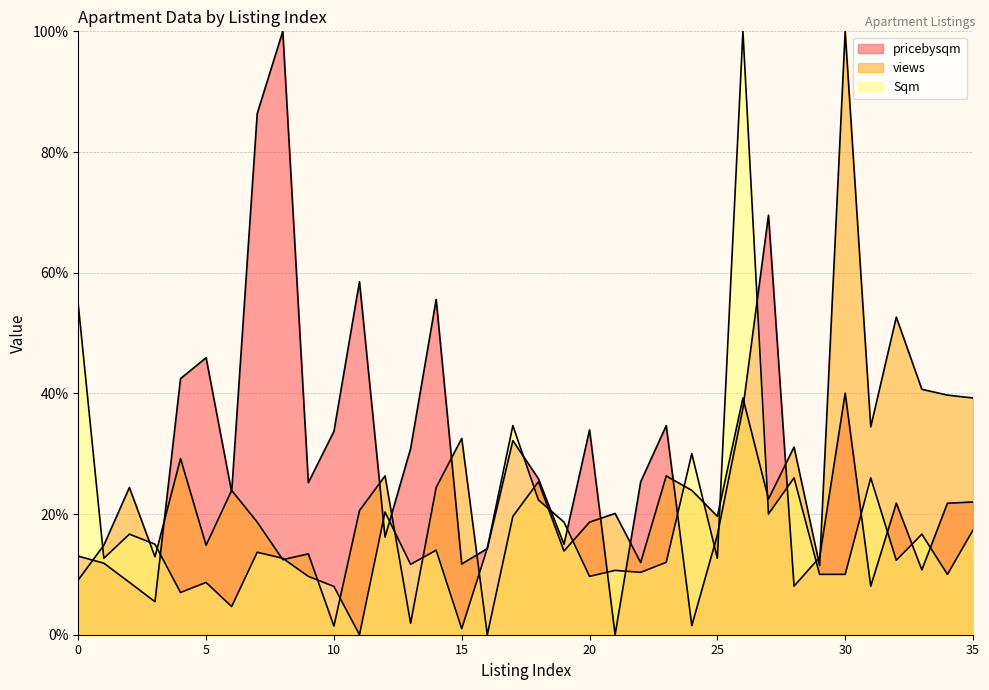

True or false: Sqm and pricebysqm intersect in this chart.

True